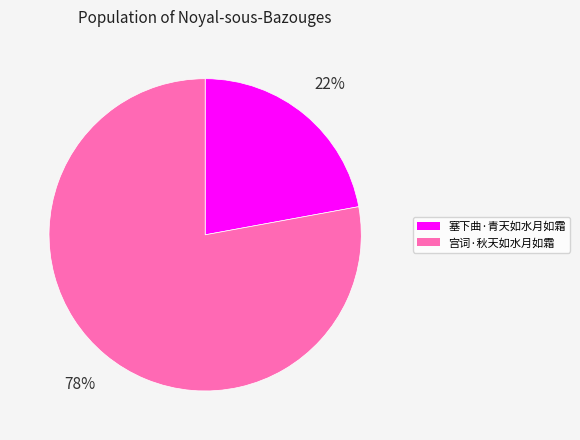

Which has a higher value, 塞下曲·青天如水月如霜 or 宫词·秋天如水月如霜?

宫词·秋天如水月如霜